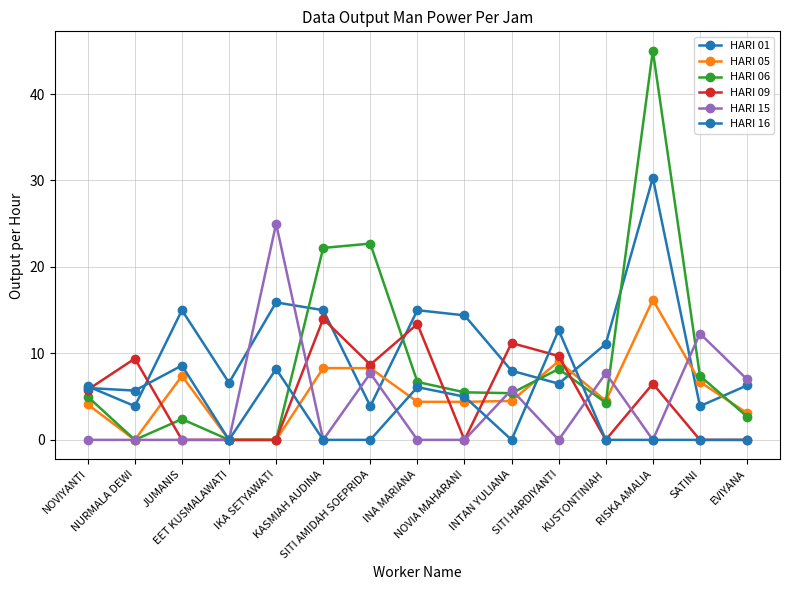

Reading left to right, list all the values displayed in this chart.

HARI 01: NOVIYANTI=6.2	NURMALA DEWI=3.9	JUMANIS=15.0	EET KUSMALAWATI=6.6	IKA SETYAWATI=15.9	KASMIAH AUDINA=15.0	SITI AMIDAH SOEPRIDA=3.9	INA MARIANA=15.0	NOVIA MAHARANI=14.4	INTAN YULIANA=8.0	SITI HARDIYANTI=6.5	KUSTONTINIAH=11.1	RISKA AMALIA=30.3	SATINI=3.9	EVIYANA=6.3
HARI 05: NOVIYANTI=4.1	NURMALA DEWI=0.0	JUMANIS=7.4	EET KUSMALAWATI=0.0	IKA SETYAWATI=0.0	KASMIAH AUDINA=8.3	SITI AMIDAH SOEPRIDA=8.3	INA MARIANA=4.4	NOVIA MAHARANI=4.4	INTAN YULIANA=4.5	SITI HARDIYANTI=9.1	KUSTONTINIAH=4.5	RISKA AMALIA=16.2	SATINI=6.7	EVIYANA=3.1
HARI 06: NOVIYANTI=5.0	NURMALA DEWI=0.0	JUMANIS=2.4	EET KUSMALAWATI=0.0	IKA SETYAWATI=0.0	KASMIAH AUDINA=22.2	SITI AMIDAH SOEPRIDA=22.7	INA MARIANA=6.7	NOVIA MAHARANI=5.5	INTAN YULIANA=5.4	SITI HARDIYANTI=8.2	KUSTONTINIAH=4.3	RISKA AMALIA=45.0	SATINI=7.4	EVIYANA=2.7
HARI 09: NOVIYANTI=5.8	NURMALA DEWI=9.4	JUMANIS=0.0	EET KUSMALAWATI=0.0	IKA SETYAWATI=0.0	KASMIAH AUDINA=14.0	SITI AMIDAH SOEPRIDA=8.7	INA MARIANA=13.4	NOVIA MAHARANI=0.0	INTAN YULIANA=11.2	SITI HARDIYANTI=9.7	KUSTONTINIAH=0.0	RISKA AMALIA=6.5	SATINI=0.0	EVIYANA=0.0
HARI 15: NOVIYANTI=0.0	NURMALA DEWI=0.0	JUMANIS=0.0	EET KUSMALAWATI=0.0	IKA SETYAWATI=25.0	KASMIAH AUDINA=0.0	SITI AMIDAH SOEPRIDA=7.7	INA MARIANA=0.0	NOVIA MAHARANI=0.0	INTAN YULIANA=5.8	SITI HARDIYANTI=0.0	KUSTONTINIAH=7.7	RISKA AMALIA=0.0	SATINI=12.3	EVIYANA=7.0
HARI 16: NOVIYANTI=6.0	NURMALA DEWI=5.7	JUMANIS=8.6	EET KUSMALAWATI=0.0	IKA SETYAWATI=8.2	KASMIAH AUDINA=0.0	SITI AMIDAH SOEPRIDA=0.0	INA MARIANA=6.1	NOVIA MAHARANI=5.0	INTAN YULIANA=0.0	SITI HARDIYANTI=12.7	KUSTONTINIAH=0.0	RISKA AMALIA=0.0	SATINI=0.0	EVIYANA=0.0